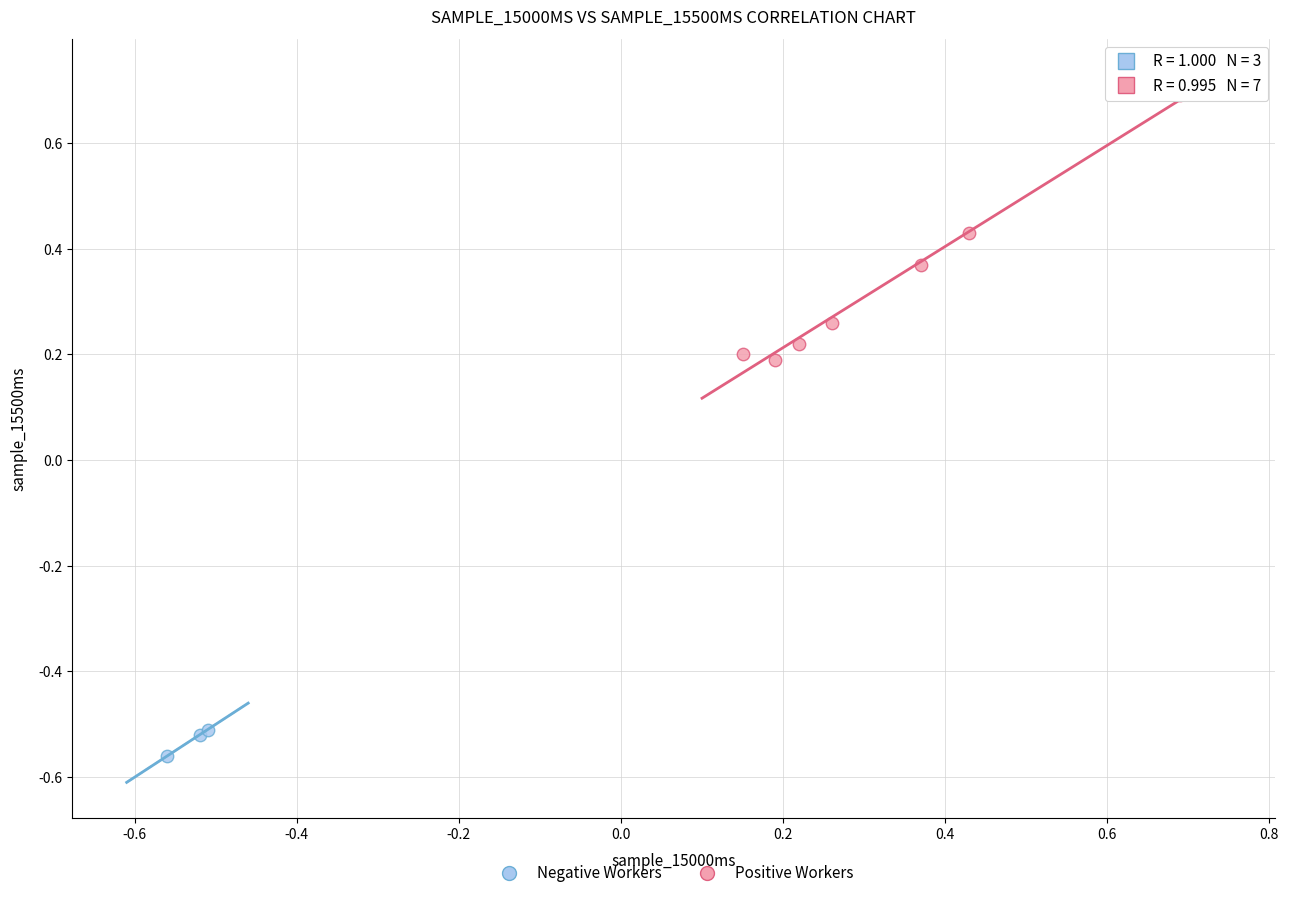

Which series contains the highest Y value?

Positive Workers